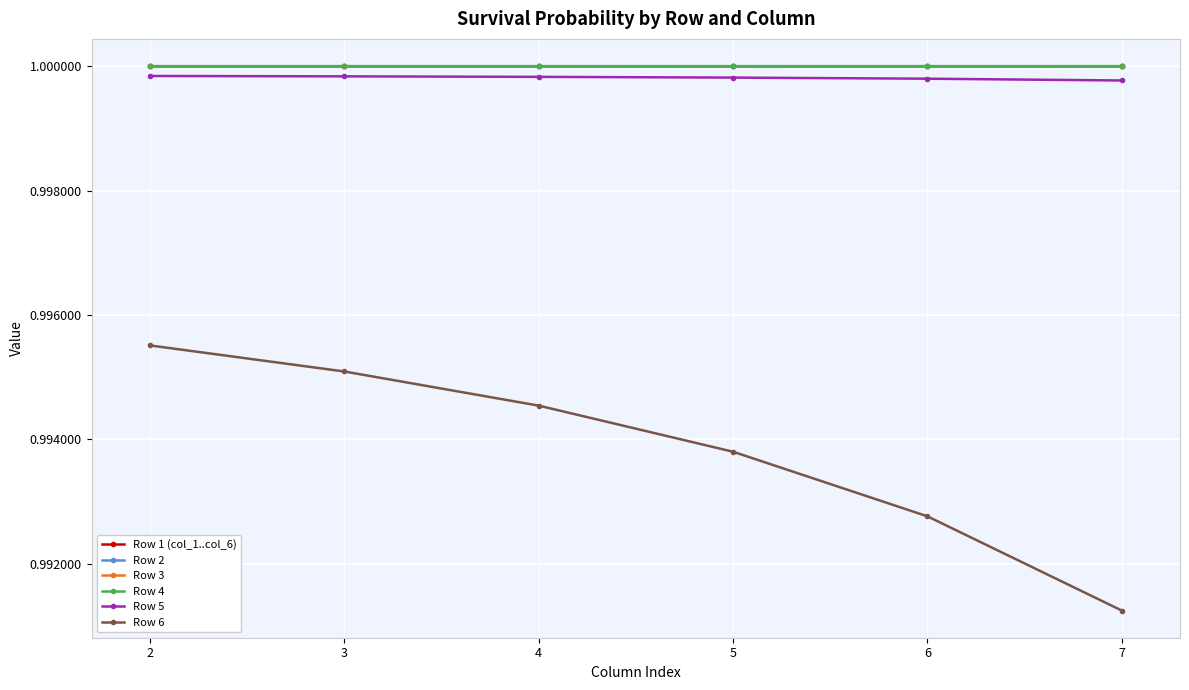

How many lines are shown in the chart?

6